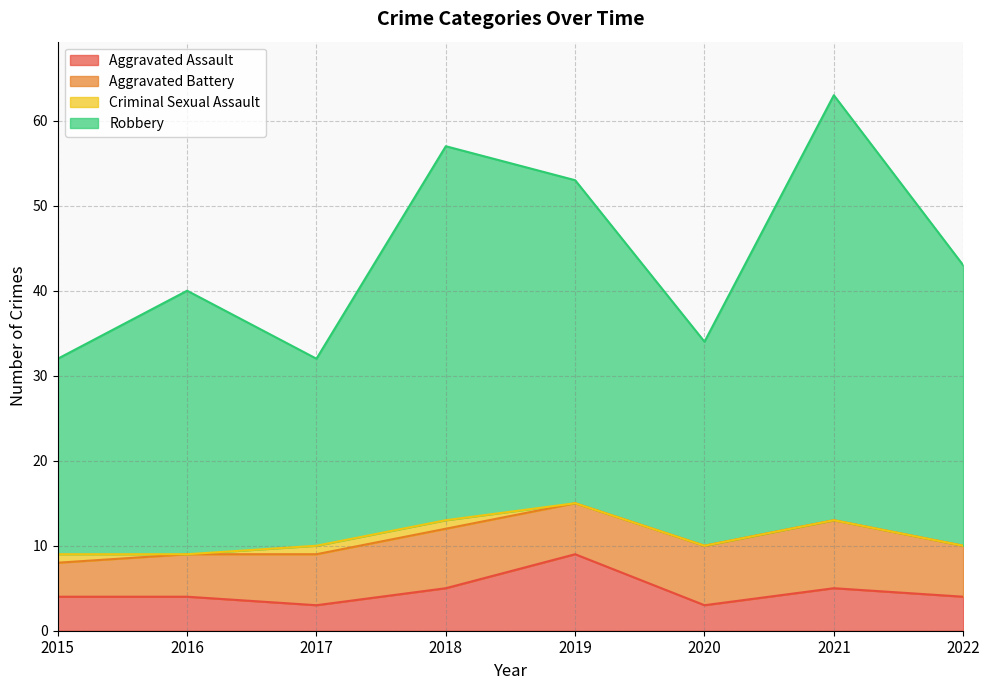

Is it true that Robbery equals 57 at 2018?

True